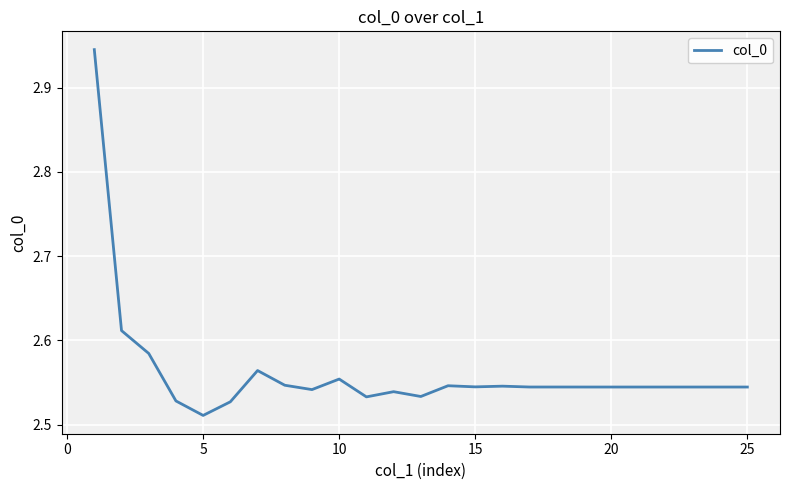

What is the value of the 23rd point from the left?

2.5